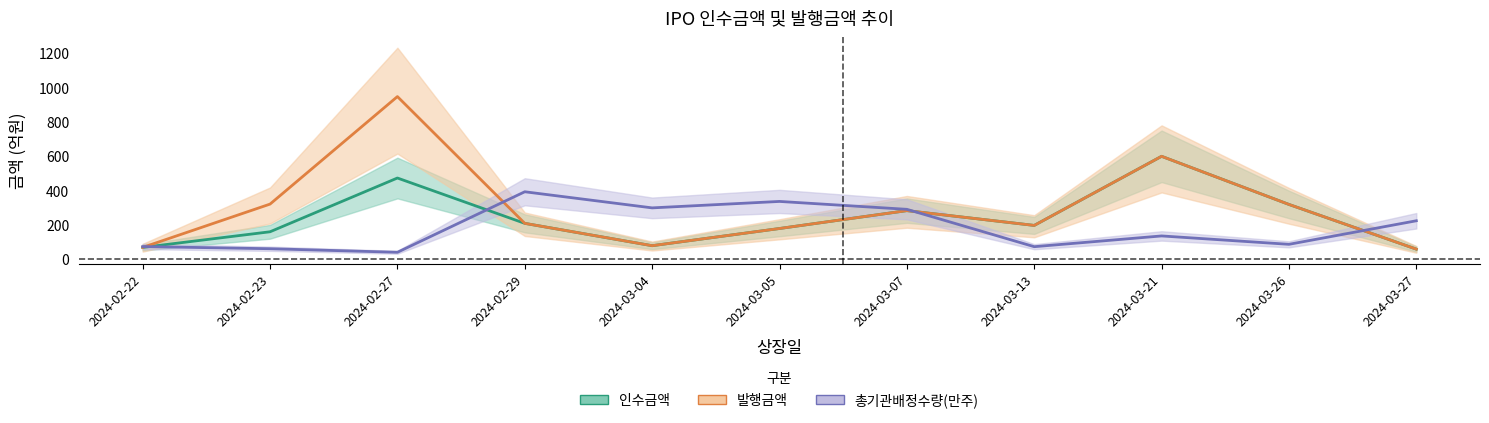

What is the sum of the 인수금액 values at 2024-02-29 and 2024-03-13?

408.0